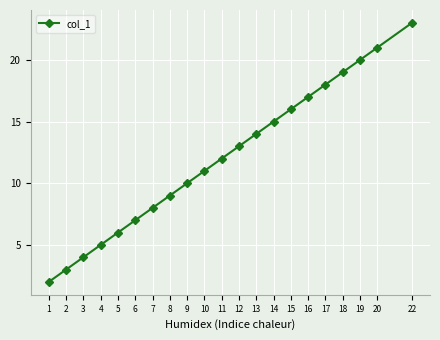

What is the value of the 5th point from the left?

6